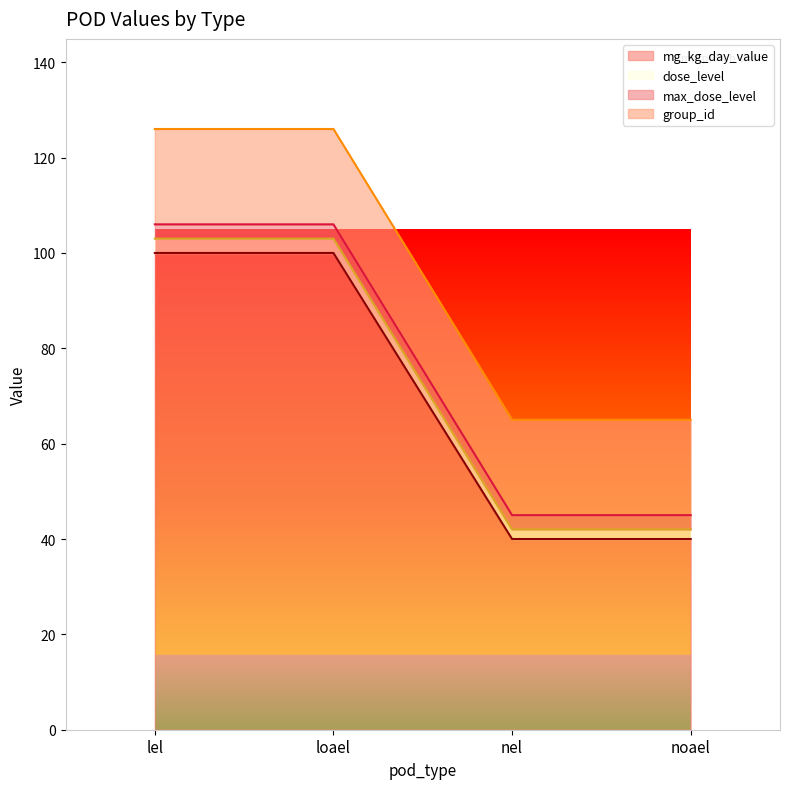

What is the lowest value of the mg_kg_day_value series?

40